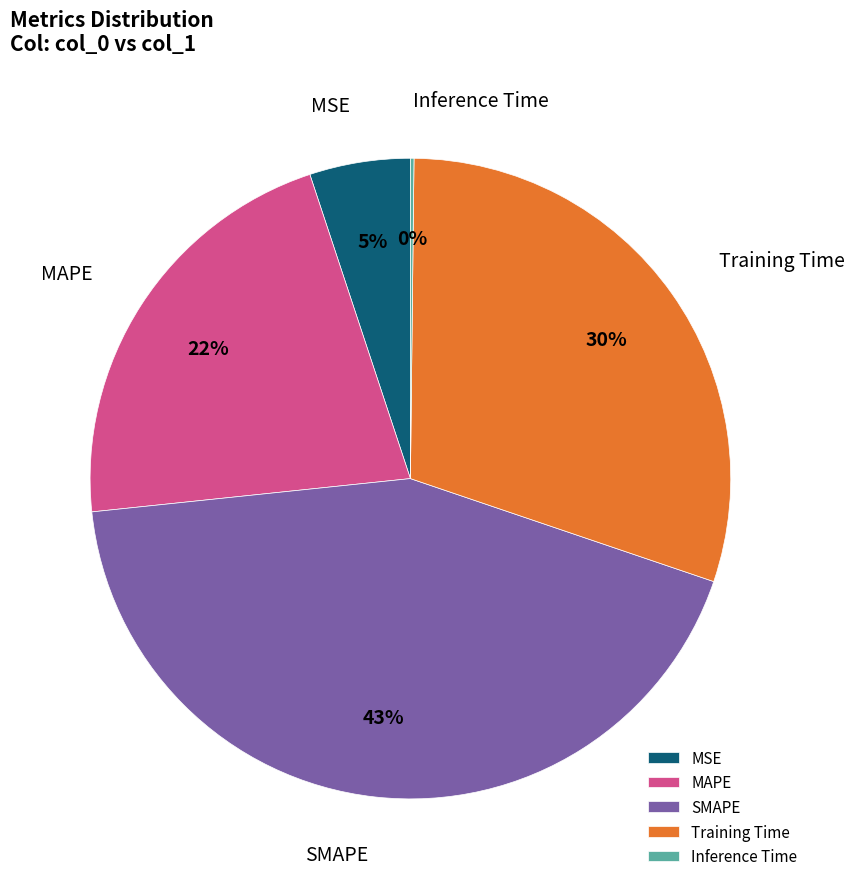

Do Training Time and SMAPE together represent more than half of the pie?

Yes